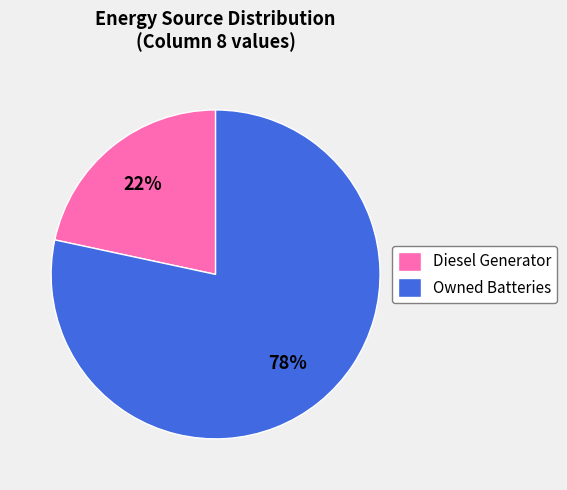

How many segments does this pie chart have?

2